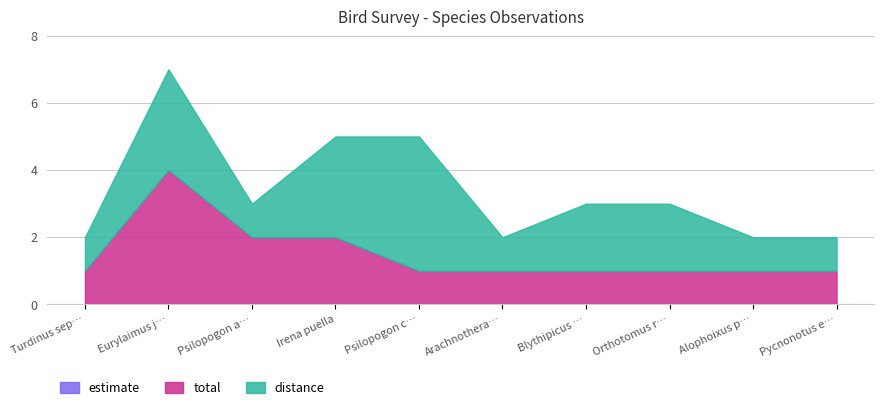

Reading right to left, what are all the values shown in this chart?

total: 1	1	1	1	1	1	2	2	4	1
distance: 1	1	2	2	1	4	3	1	3	1
estimate: 0	0	0	0	0	0	0	0	0	0